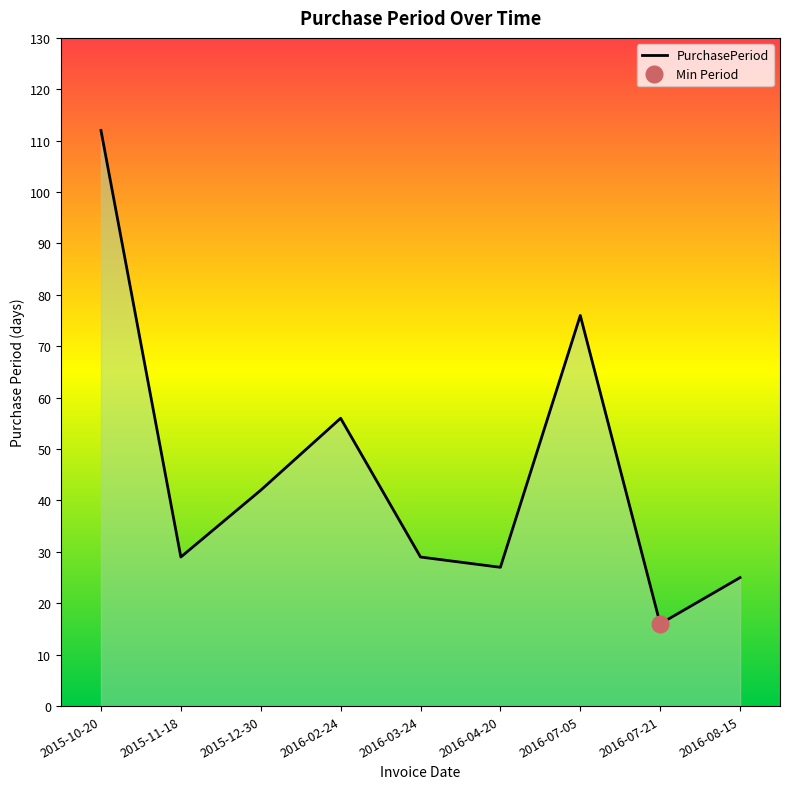

What is the change in value from 2016-07-05 to 2016-08-15?

-51